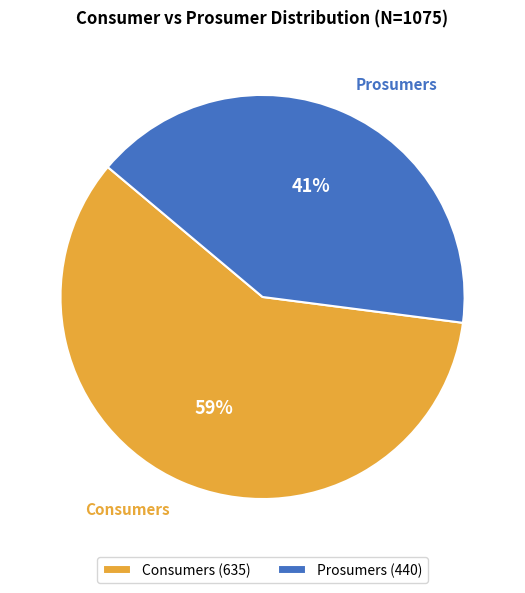

Rank the categories by value from highest to lowest.

Consumers, Prosumers